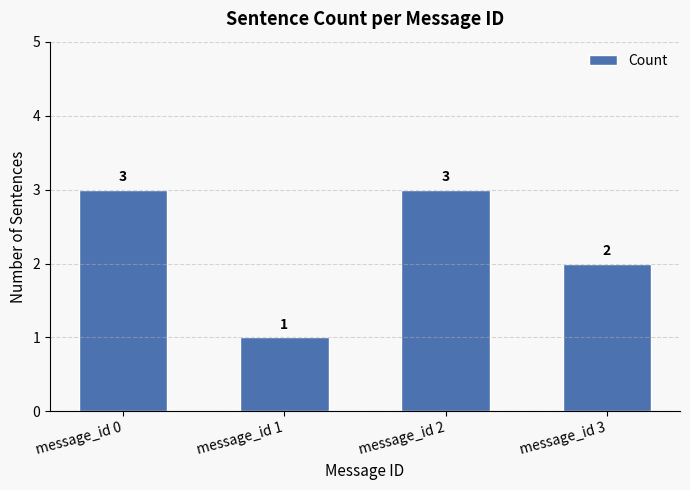

How many data points are less than 3?

2